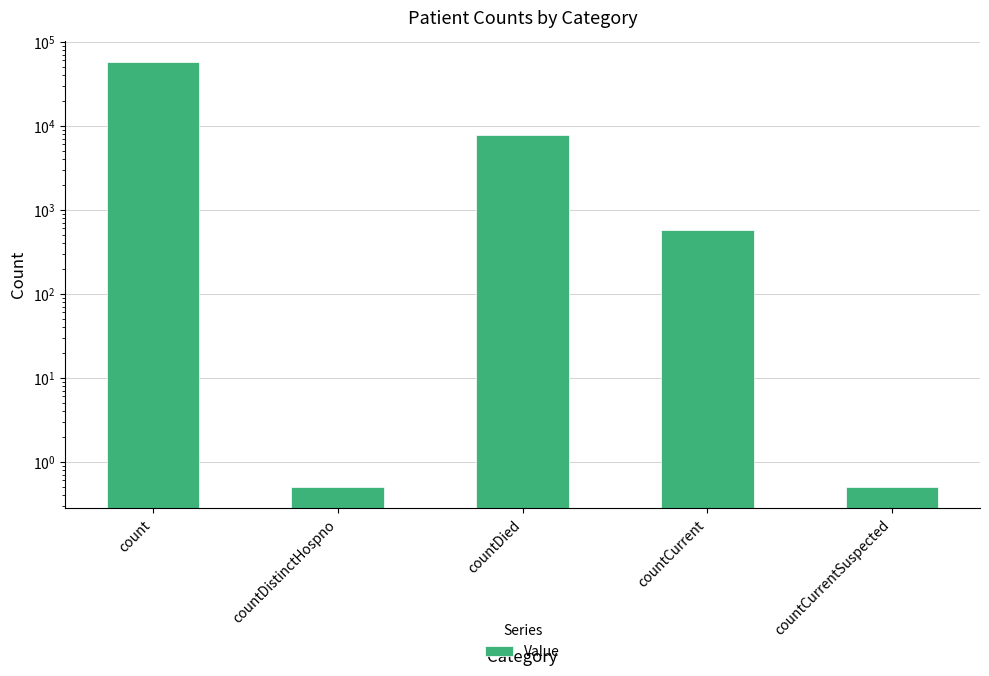

Count the number of values greater than 573.

2